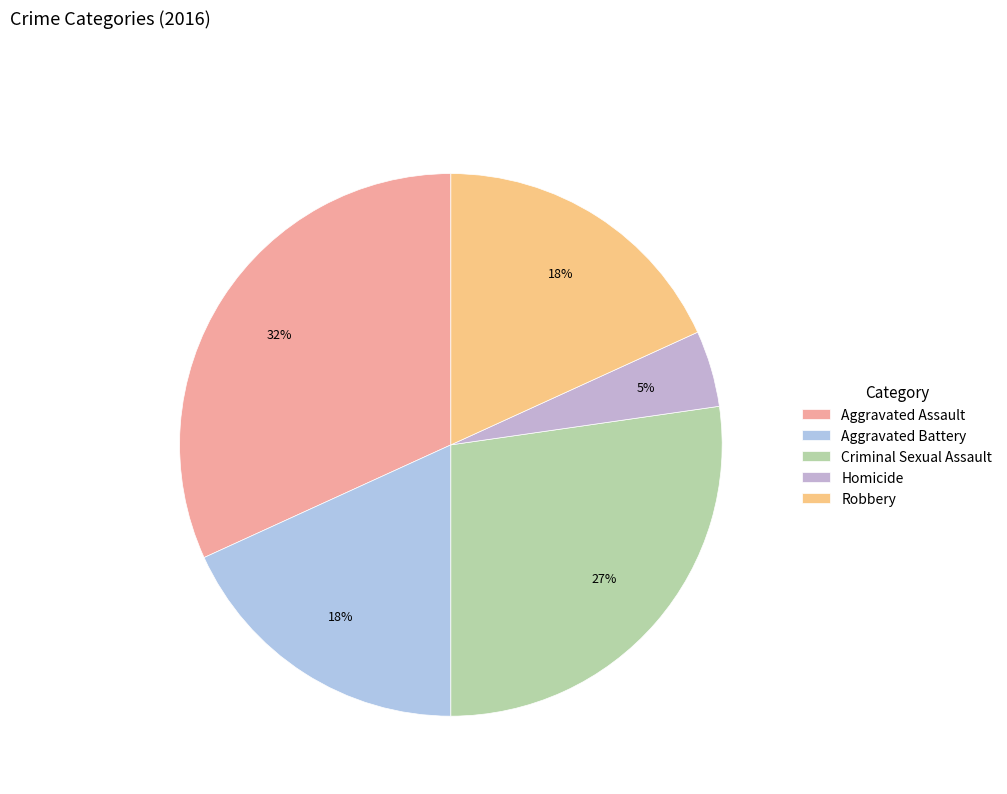

To the nearest percent, what portion does Aggravated Battery represent?

18%